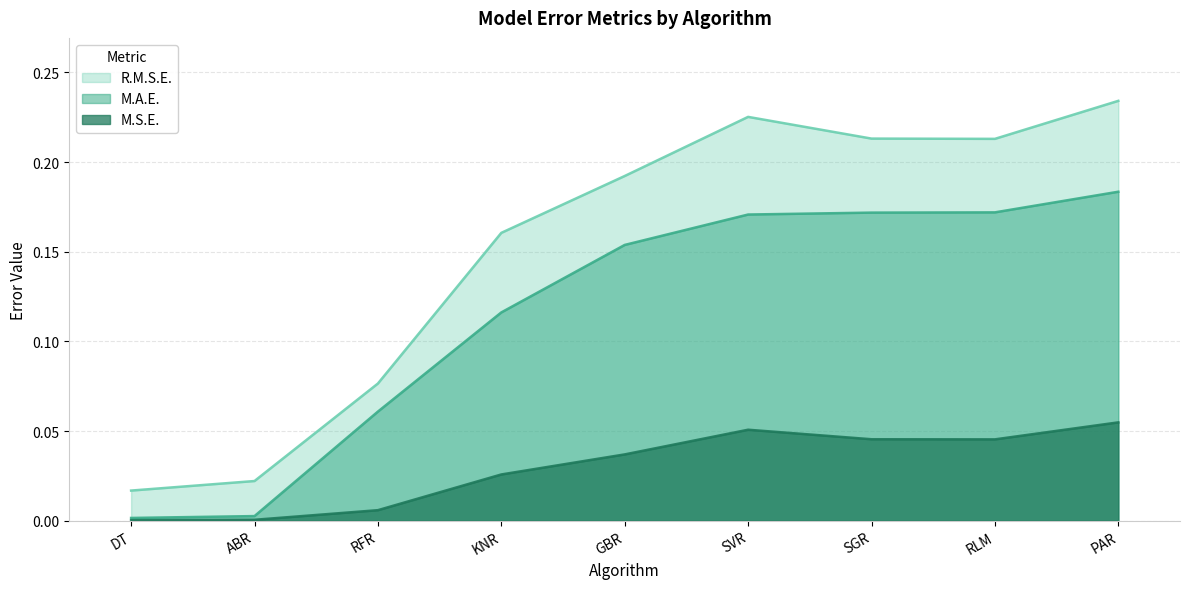

At how many categories does at least one series exceed 0?

9